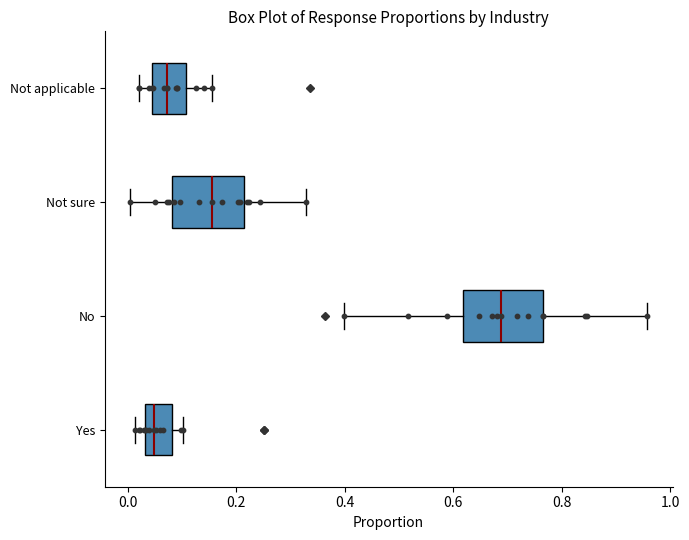

Which box has the furthest to the left median line?

Yes